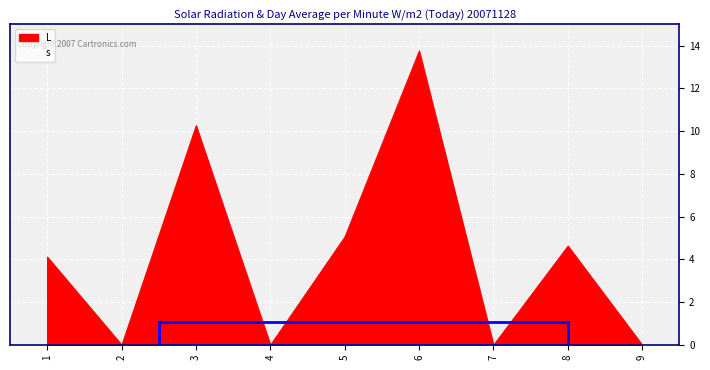

What is the average value of the s series?

1.0